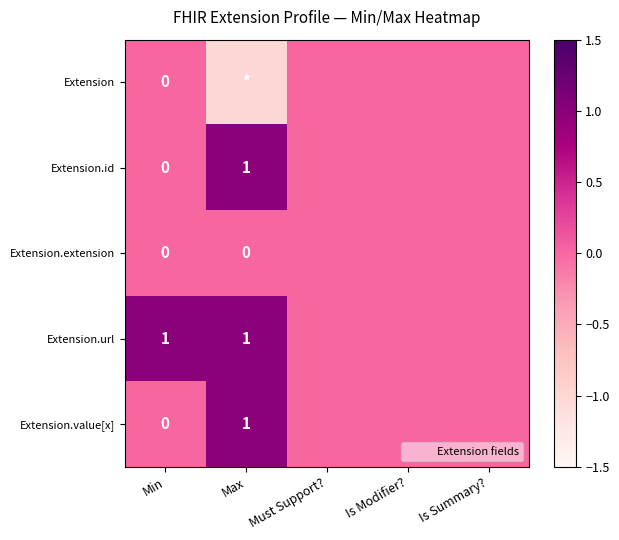

Between Max and Is Summary?, which series saw the biggest shift?

Extension